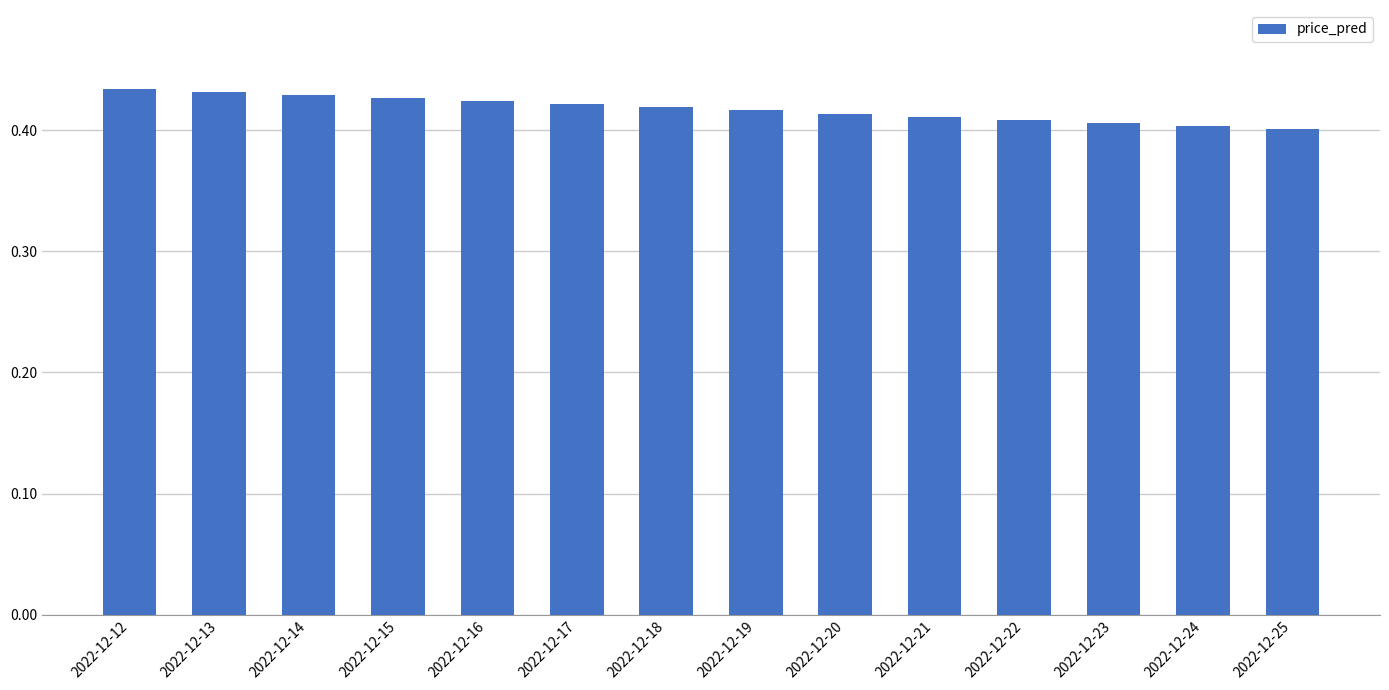

Between 2022-12-18 and 2022-12-22, which is larger?

2022-12-18